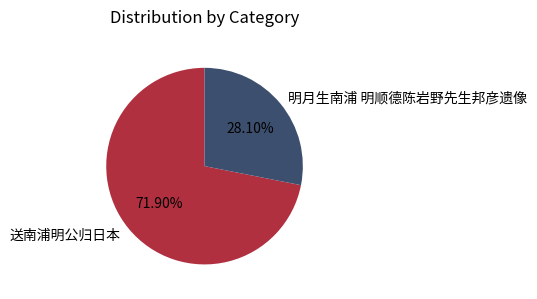

How many segments does this pie chart have?

2